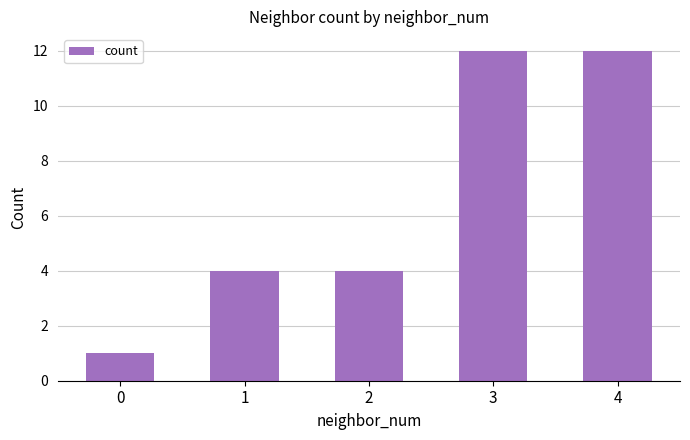

What is the value of the 4th bar from the left?

12